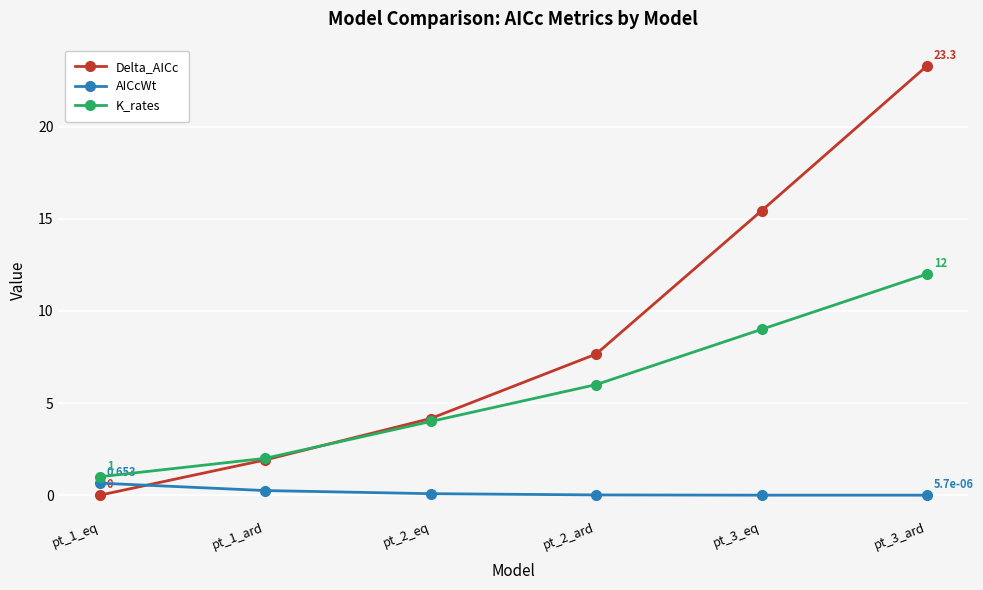

What is the greatest value displayed?

23.3